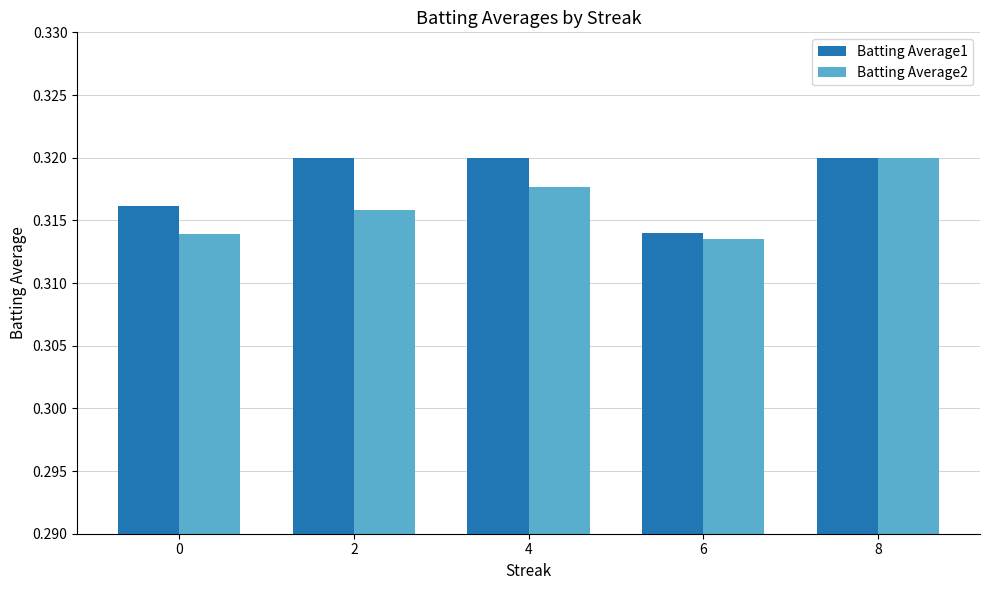

At how many categories does at least one series exceed 0?

5